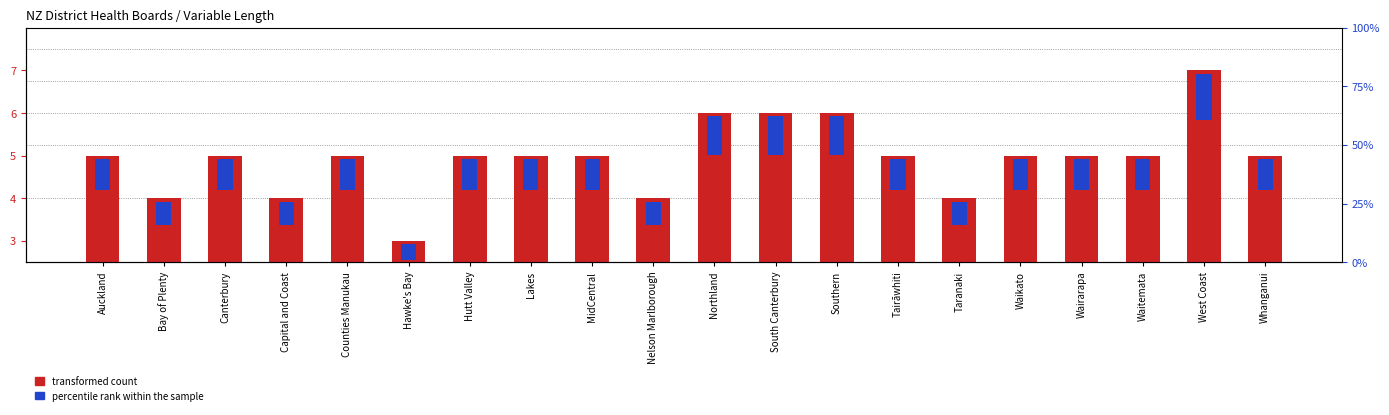

List the labels in order of transformed count value, smallest first.

Hawke's Bay, Bay of Plenty, Capital and Coast, Nelson Marlborough, Taranaki, Auckland, Canterbury, Counties Manukau, Hutt Valley, Lakes, MidCentral, Tairāwhiti, Waikato, Wairarapa, Waitemata, Whanganui, Northland, South Canterbury, Southern, West Coast